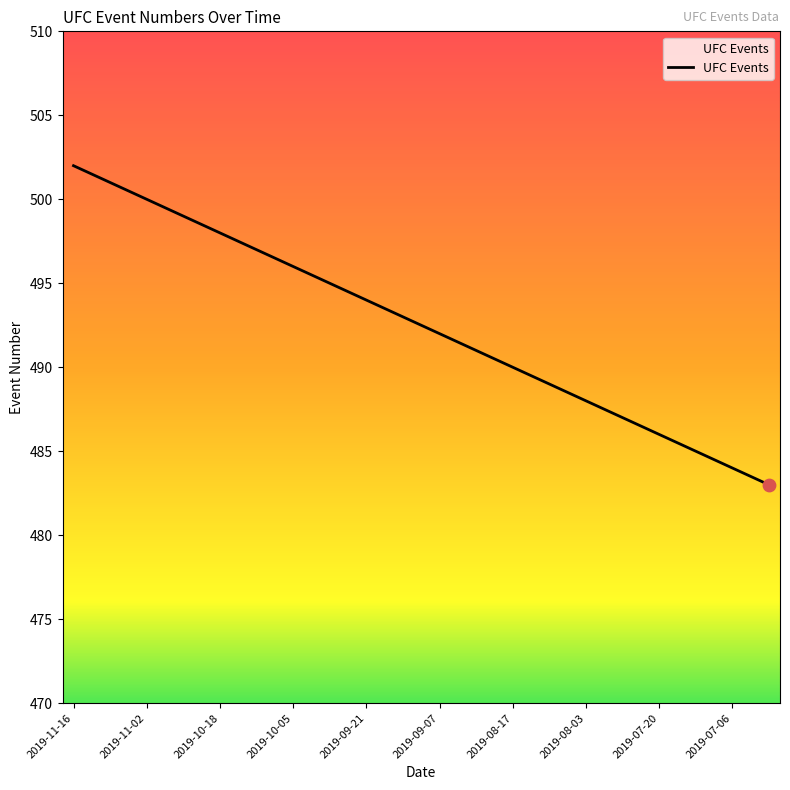

What is the difference between the maximum and minimum values?

19